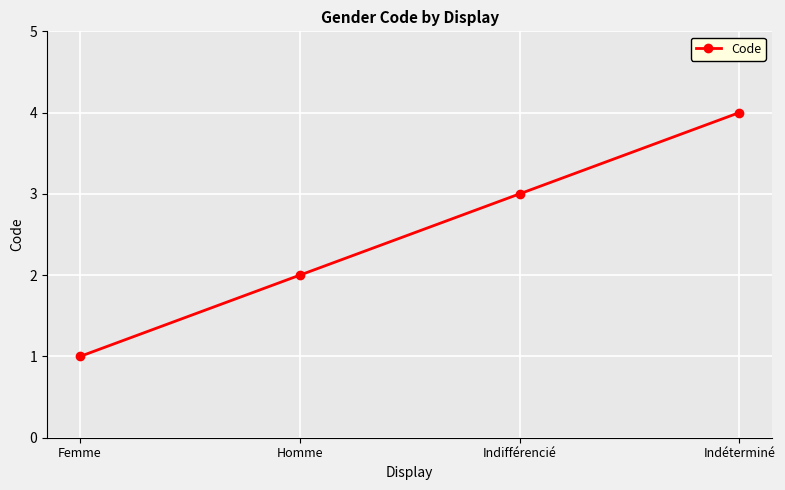

Where is the data nearest to the value 2?

Homme